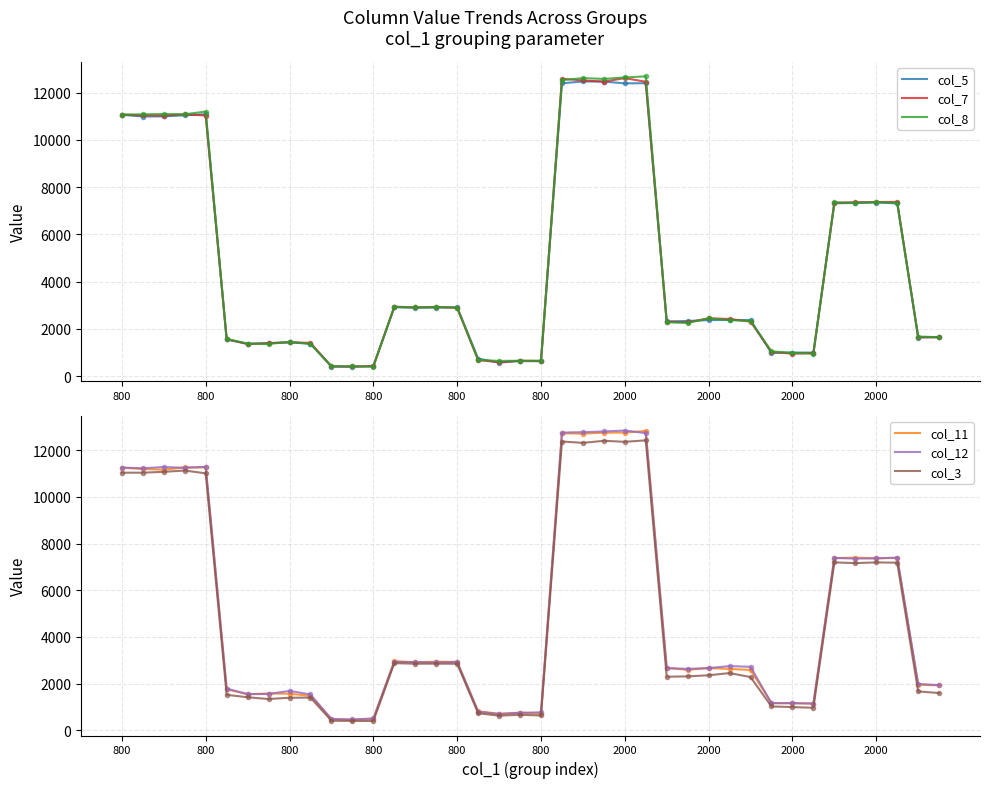

What is the spread (max minus min) of values at 33?

196